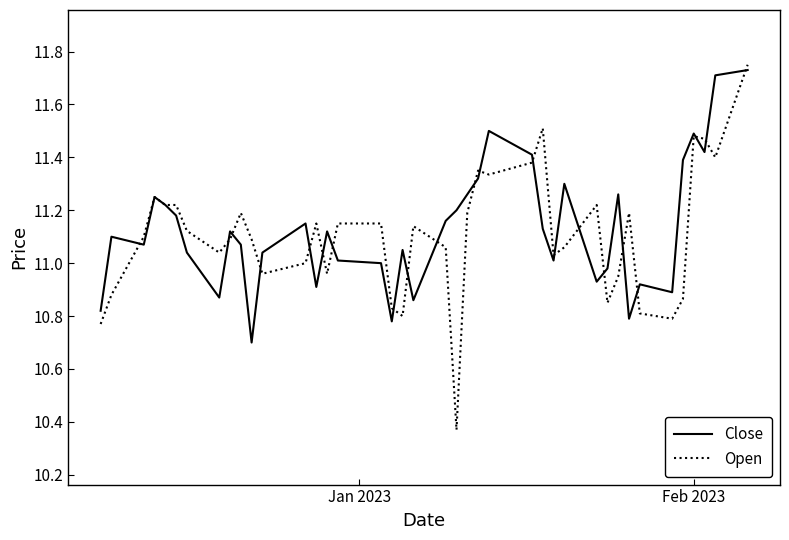

True or false: Open has more than 2 points higher than both neighbors.

True